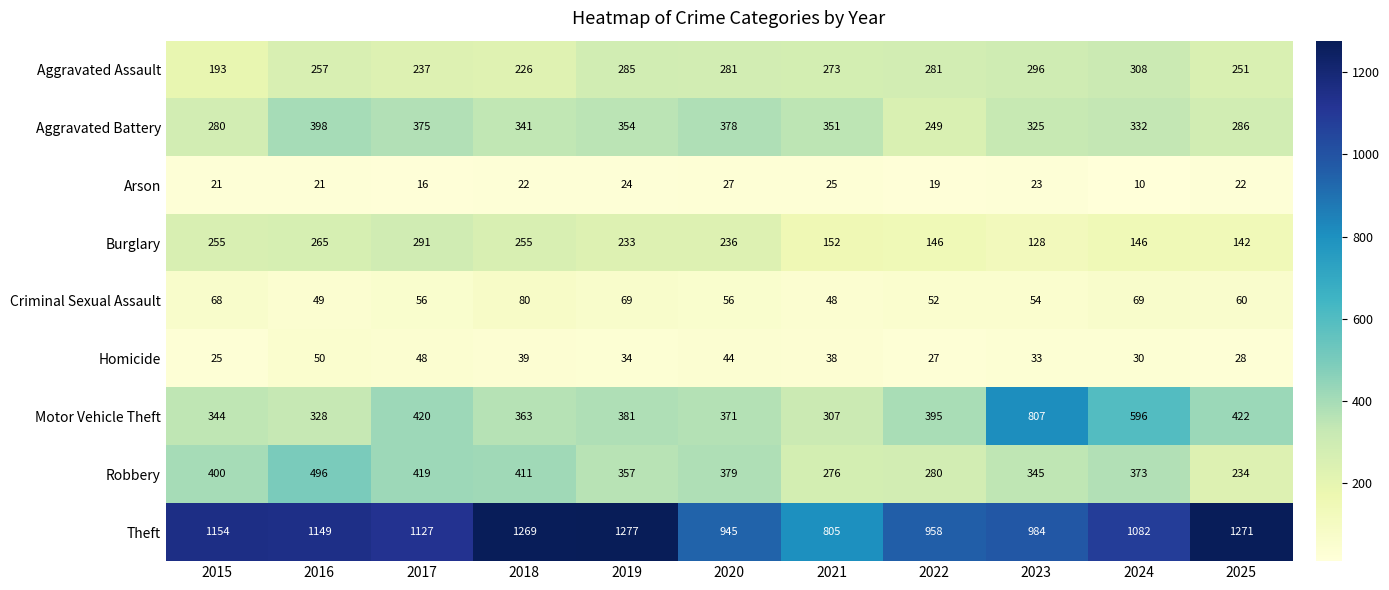

At how many categories does at least one series exceed 195?

11